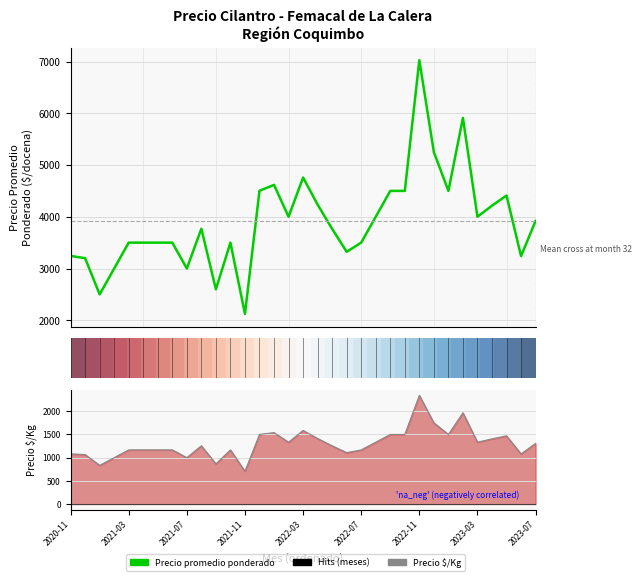

True or false: Precio promedio ponderado has more than 1 points higher than both neighbors.

True